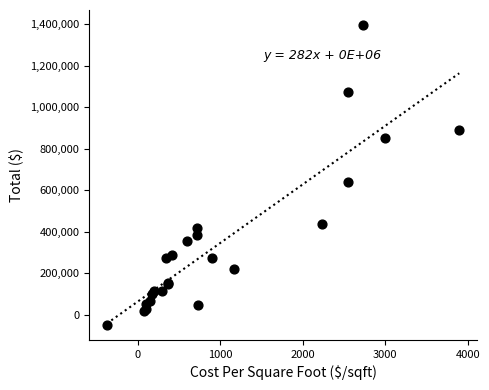

What Y value in the scatter plot is closest to 674281?

640255.2